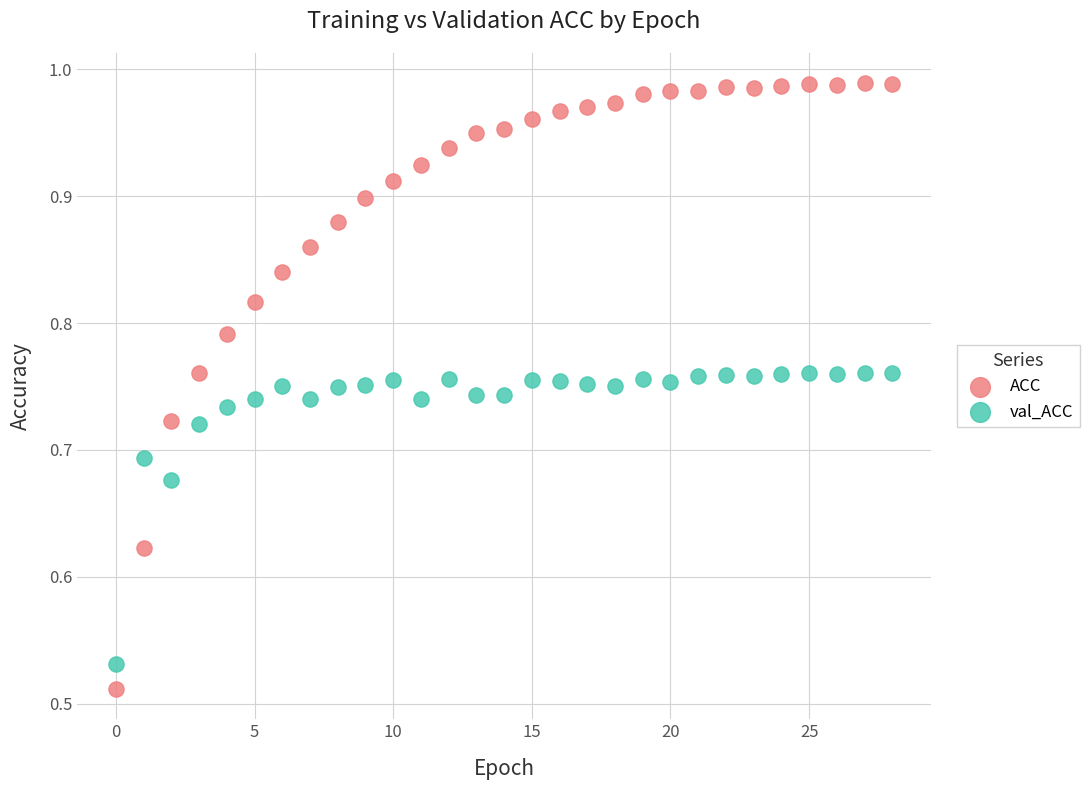

Which series reaches the maximum Y coordinate?

ACC